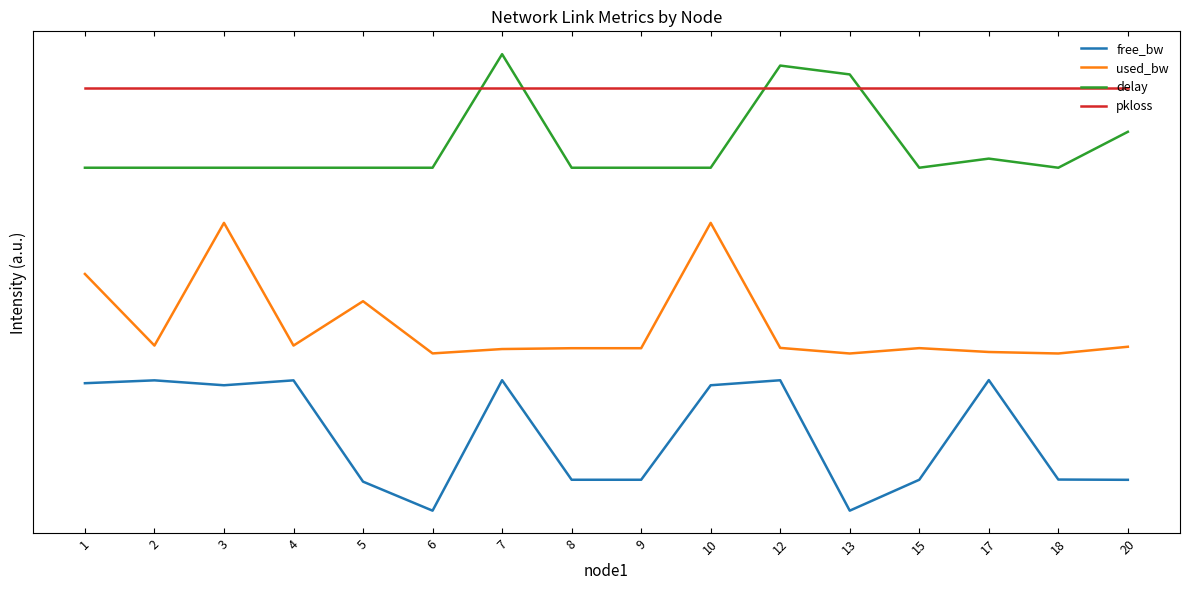

What is the difference between the delay values at 12 and 6?

0.8